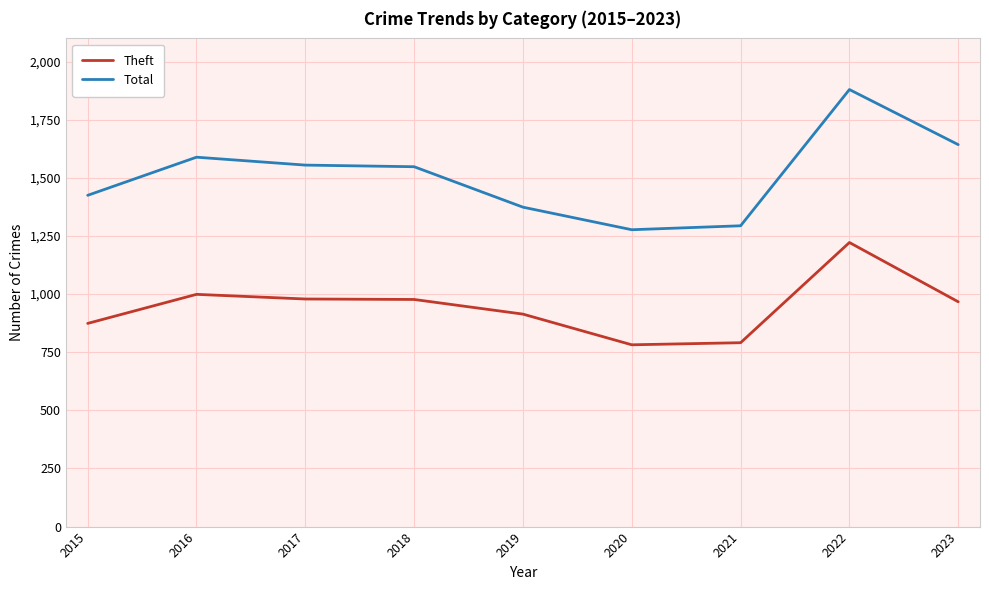

What is the difference between the Theft values at 2020 and 2022?

440